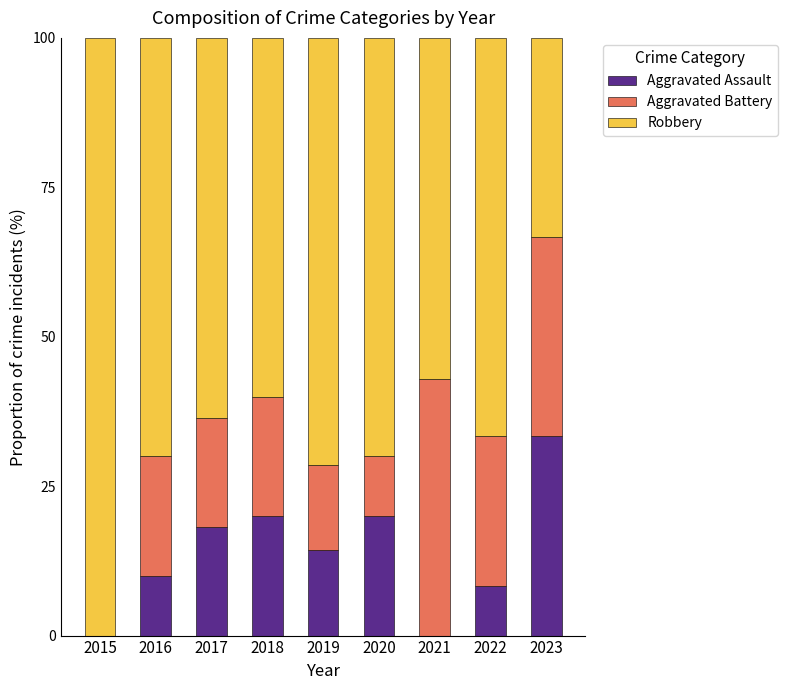

Reading left to right, list the values for the Aggravated Assault series.

2015=0.0	2016=10.0	2017=18.2	2018=20.0	2019=14.3	2020=20.0	2021=0.0	2022=8.3	2023=33.3